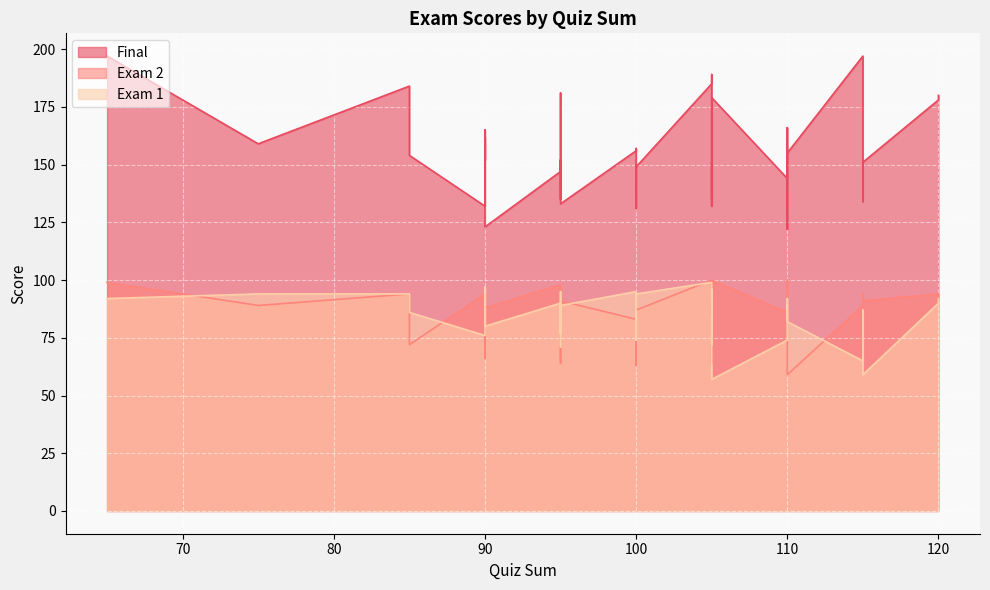

True or false: Exam 1 has a value of 77 at 95.

True